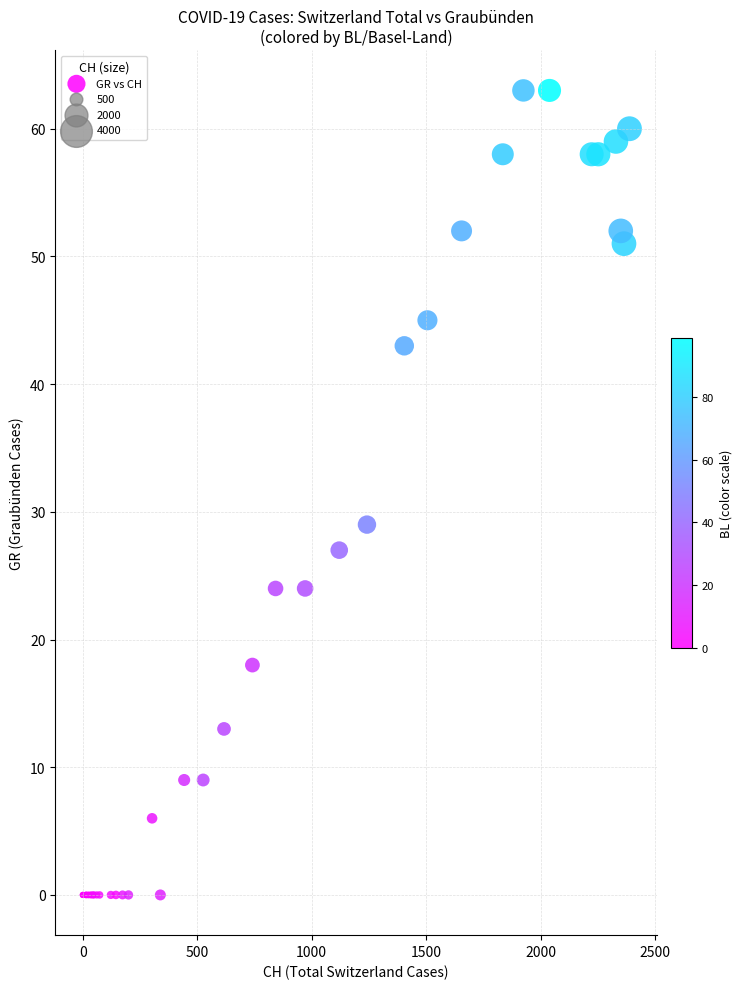

What Y value in the scatter plot is closest to 31?

29